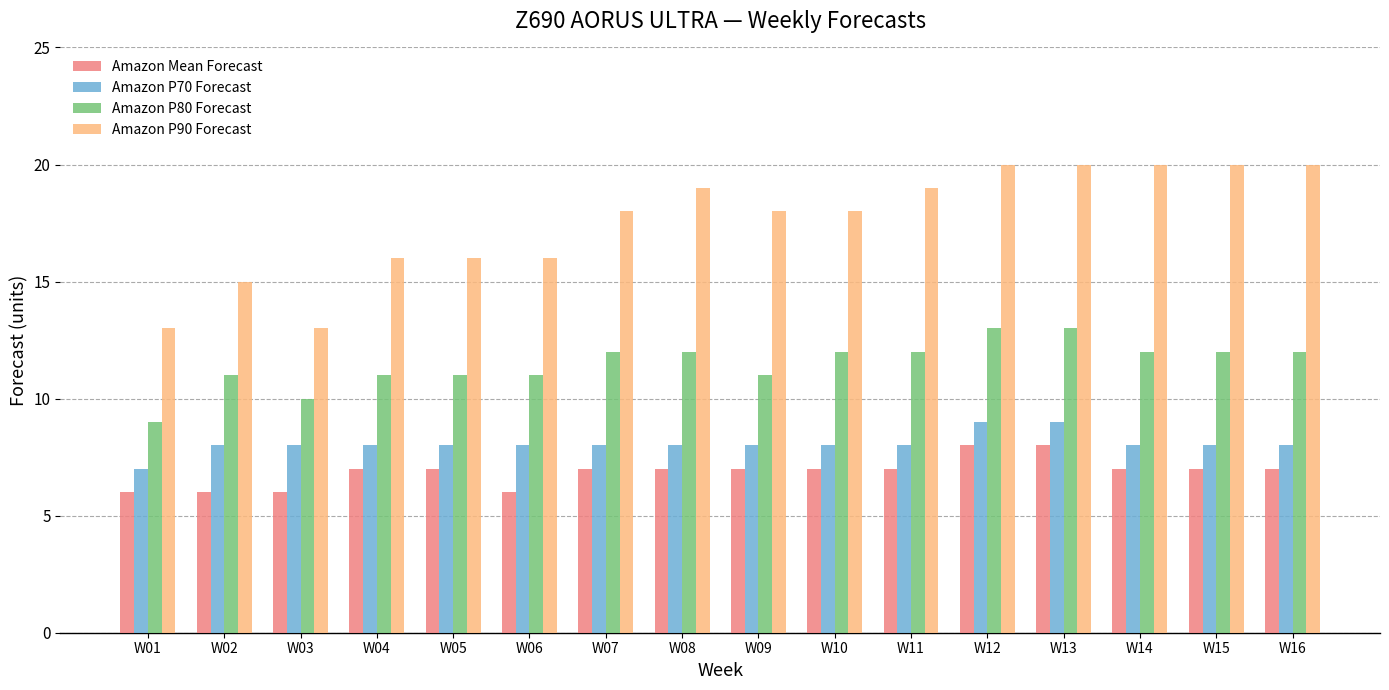

What is the sum of all Amazon Mean Forecast values?

110